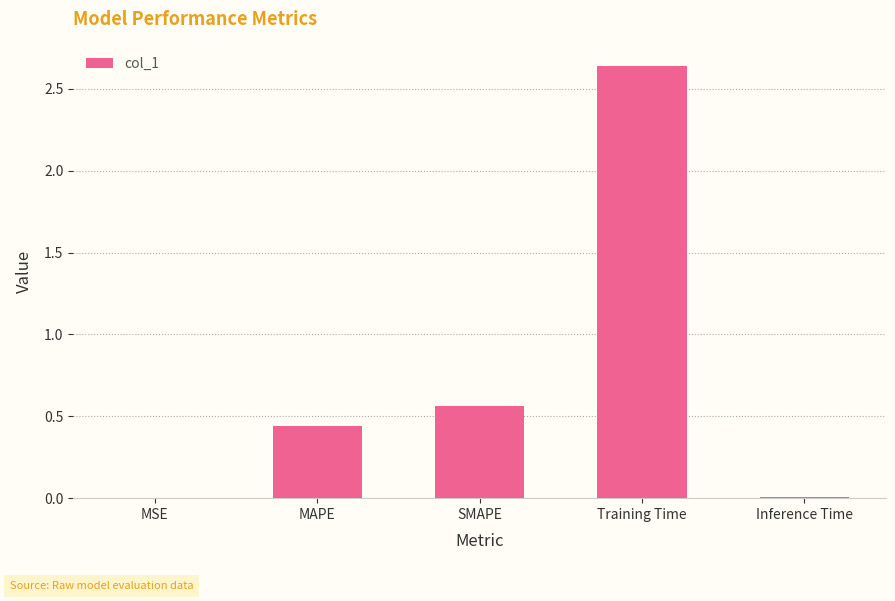

What is the change in value from Training Time to Inference Time?

-2.6